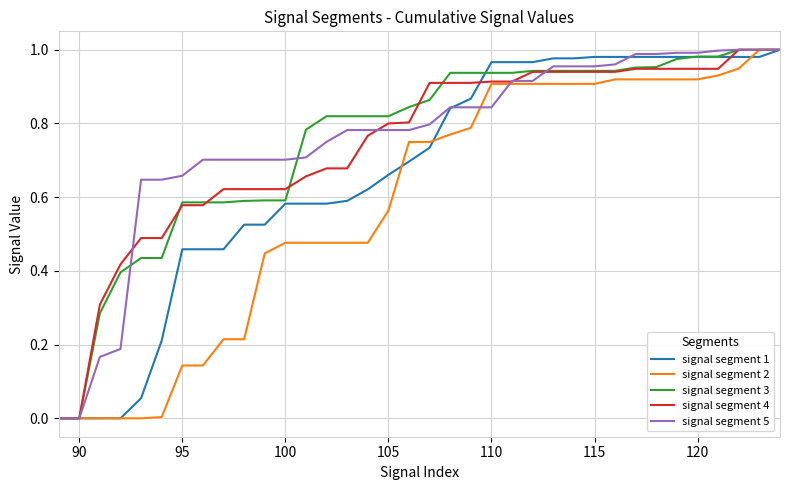

What are all the series names shown in the legend?

signal segment 1, signal segment 2, signal segment 3, signal segment 4, signal segment 5